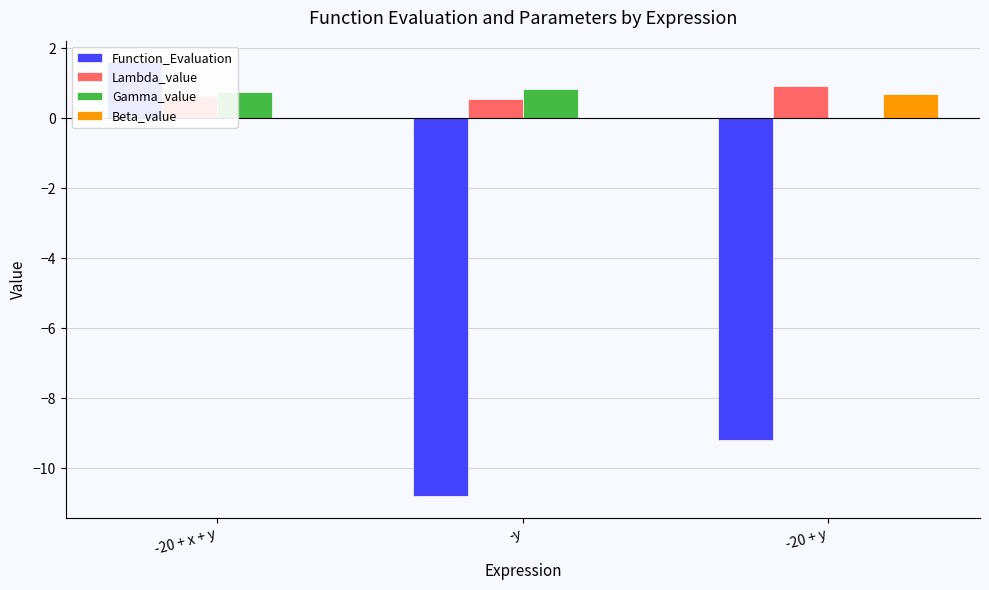

What is the approximate value of Gamma_value at -y?

0.8